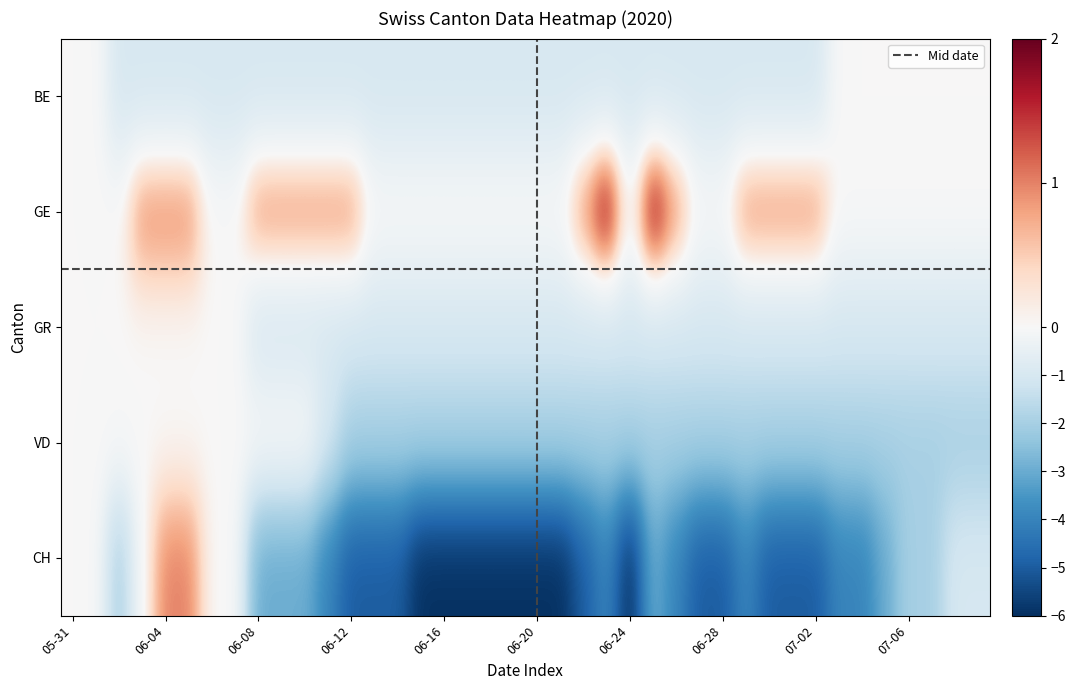

At how many categories does at least one series exceed -3?

40